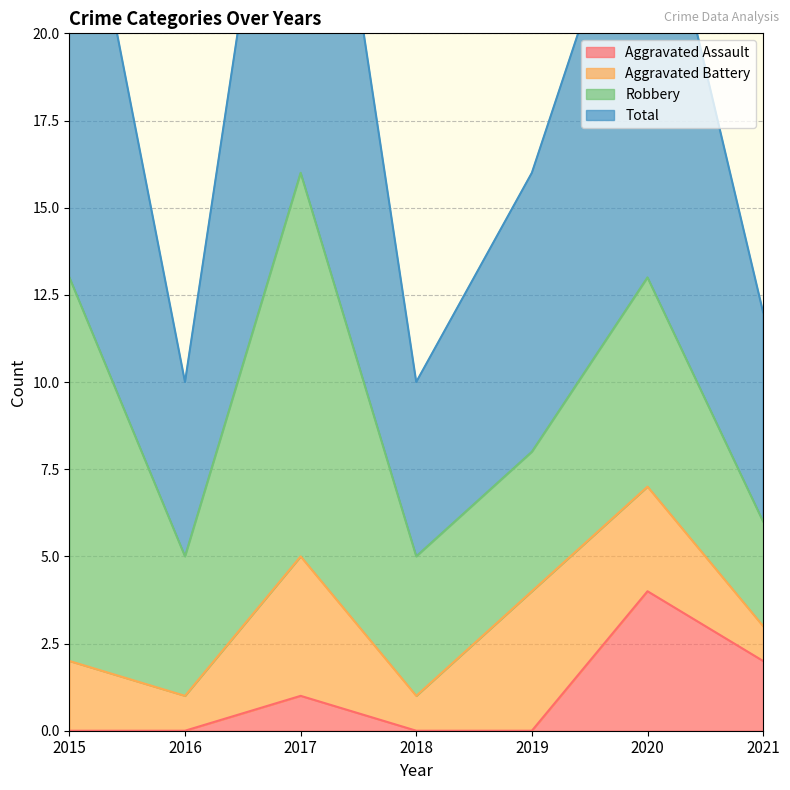

Which has a higher value, 2020 or 2019?

2020